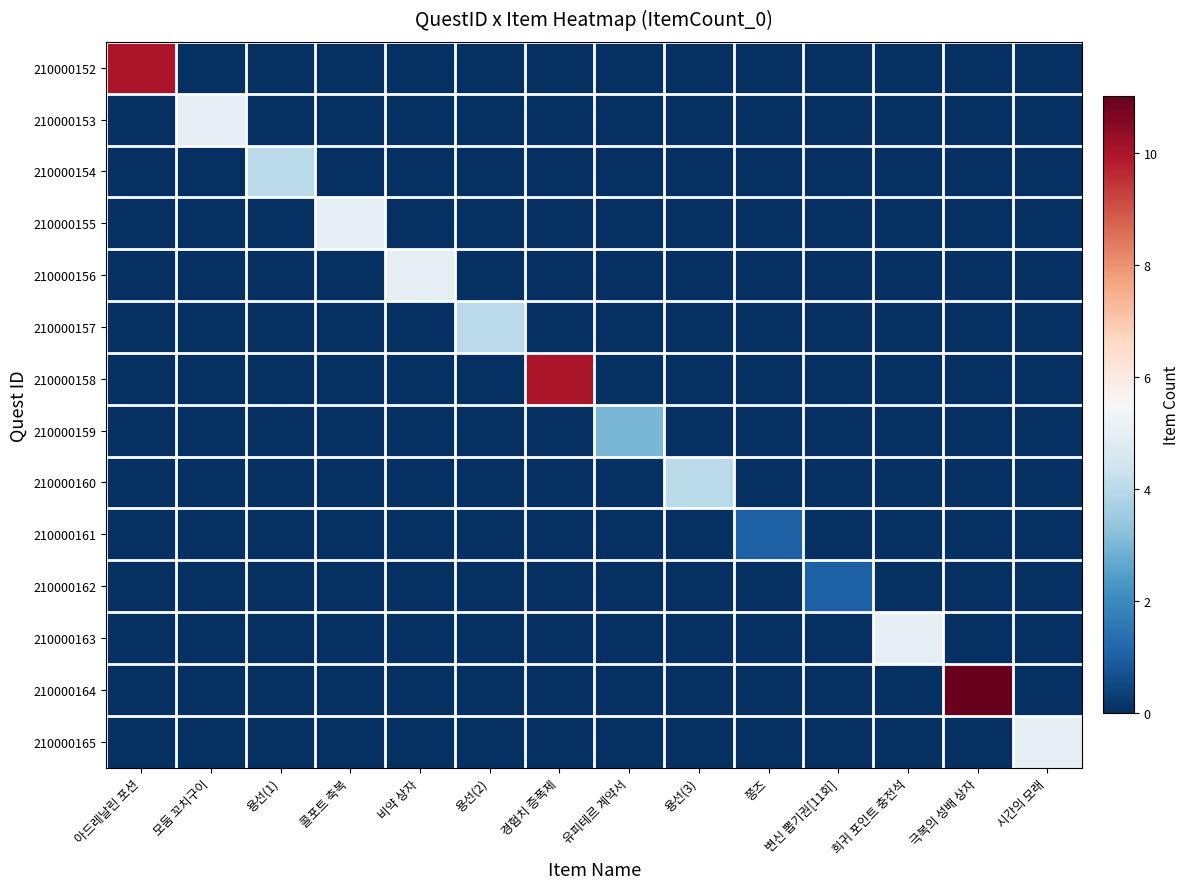

Reading left to right, transcribe all the data shown in this chart.

210000152: 아드레날린 포션=10	모둠 꼬치구이=0	용선(1)=0	콜포트 축복=0	비약 상자=0	용선(2)=0	경험치 증폭제=0	유피테르 계약서=0	용선(3)=0	쫑즈=0	변신 뽑기권[11회]=0	희귀 포인트 충전석=0	극복의 성배 상자=0	시간의 모래=0
210000153: 아드레날린 포션=0	모둠 꼬치구이=5	용선(1)=0	콜포트 축복=0	비약 상자=0	용선(2)=0	경험치 증폭제=0	유피테르 계약서=0	용선(3)=0	쫑즈=0	변신 뽑기권[11회]=0	희귀 포인트 충전석=0	극복의 성배 상자=0	시간의 모래=0
210000154: 아드레날린 포션=0	모둠 꼬치구이=0	용선(1)=4	콜포트 축복=0	비약 상자=0	용선(2)=0	경험치 증폭제=0	유피테르 계약서=0	용선(3)=0	쫑즈=0	변신 뽑기권[11회]=0	희귀 포인트 충전석=0	극복의 성배 상자=0	시간의 모래=0
210000155: 아드레날린 포션=0	모둠 꼬치구이=0	용선(1)=0	콜포트 축복=5	비약 상자=0	용선(2)=0	경험치 증폭제=0	유피테르 계약서=0	용선(3)=0	쫑즈=0	변신 뽑기권[11회]=0	희귀 포인트 충전석=0	극복의 성배 상자=0	시간의 모래=0
210000156: 아드레날린 포션=0	모둠 꼬치구이=0	용선(1)=0	콜포트 축복=0	비약 상자=5	용선(2)=0	경험치 증폭제=0	유피테르 계약서=0	용선(3)=0	쫑즈=0	변신 뽑기권[11회]=0	희귀 포인트 충전석=0	극복의 성배 상자=0	시간의 모래=0
210000157: 아드레날린 포션=0	모둠 꼬치구이=0	용선(1)=0	콜포트 축복=0	비약 상자=0	용선(2)=4	경험치 증폭제=0	유피테르 계약서=0	용선(3)=0	쫑즈=0	변신 뽑기권[11회]=0	희귀 포인트 충전석=0	극복의 성배 상자=0	시간의 모래=0
210000158: 아드레날린 포션=0	모둠 꼬치구이=0	용선(1)=0	콜포트 축복=0	비약 상자=0	용선(2)=0	경험치 증폭제=10	유피테르 계약서=0	용선(3)=0	쫑즈=0	변신 뽑기권[11회]=0	희귀 포인트 충전석=0	극복의 성배 상자=0	시간의 모래=0
210000159: 아드레날린 포션=0	모둠 꼬치구이=0	용선(1)=0	콜포트 축복=0	비약 상자=0	용선(2)=0	경험치 증폭제=0	유피테르 계약서=3	용선(3)=0	쫑즈=0	변신 뽑기권[11회]=0	희귀 포인트 충전석=0	극복의 성배 상자=0	시간의 모래=0
210000160: 아드레날린 포션=0	모둠 꼬치구이=0	용선(1)=0	콜포트 축복=0	비약 상자=0	용선(2)=0	경험치 증폭제=0	유피테르 계약서=0	용선(3)=4	쫑즈=0	변신 뽑기권[11회]=0	희귀 포인트 충전석=0	극복의 성배 상자=0	시간의 모래=0
210000161: 아드레날린 포션=0	모둠 꼬치구이=0	용선(1)=0	콜포트 축복=0	비약 상자=0	용선(2)=0	경험치 증폭제=0	유피테르 계약서=0	용선(3)=0	쫑즈=1	변신 뽑기권[11회]=0	희귀 포인트 충전석=0	극복의 성배 상자=0	시간의 모래=0
210000162: 아드레날린 포션=0	모둠 꼬치구이=0	용선(1)=0	콜포트 축복=0	비약 상자=0	용선(2)=0	경험치 증폭제=0	유피테르 계약서=0	용선(3)=0	쫑즈=0	변신 뽑기권[11회]=1	희귀 포인트 충전석=0	극복의 성배 상자=0	시간의 모래=0
210000163: 아드레날린 포션=0	모둠 꼬치구이=0	용선(1)=0	콜포트 축복=0	비약 상자=0	용선(2)=0	경험치 증폭제=0	유피테르 계약서=0	용선(3)=0	쫑즈=0	변신 뽑기권[11회]=0	희귀 포인트 충전석=5	극복의 성배 상자=0	시간의 모래=0
210000164: 아드레날린 포션=0	모둠 꼬치구이=0	용선(1)=0	콜포트 축복=0	비약 상자=0	용선(2)=0	경험치 증폭제=0	유피테르 계약서=0	용선(3)=0	쫑즈=0	변신 뽑기권[11회]=0	희귀 포인트 충전석=0	극복의 성배 상자=11	시간의 모래=0
210000165: 아드레날린 포션=0	모둠 꼬치구이=0	용선(1)=0	콜포트 축복=0	비약 상자=0	용선(2)=0	경험치 증폭제=0	유피테르 계약서=0	용선(3)=0	쫑즈=0	변신 뽑기권[11회]=0	희귀 포인트 충전석=0	극복의 성배 상자=0	시간의 모래=5